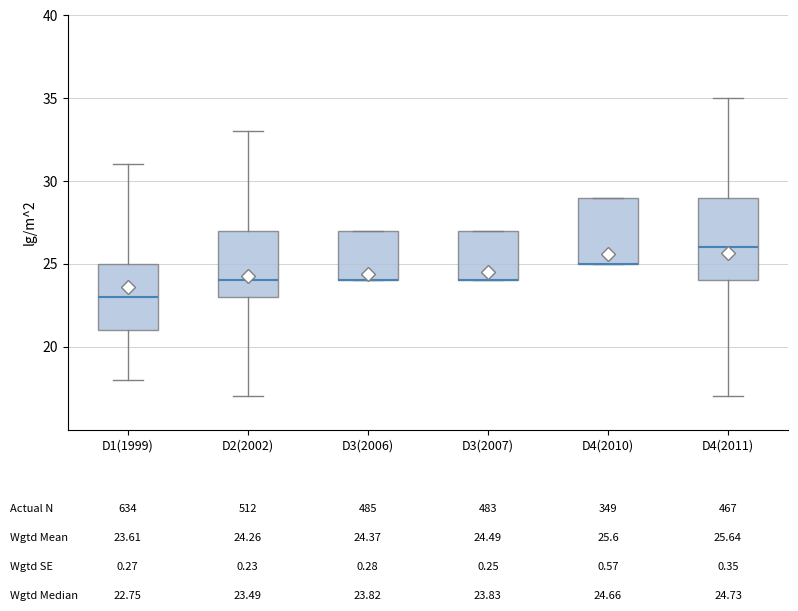

Comparing the boxes themselves (not the whiskers), which one is the tallest?

D4(2011)